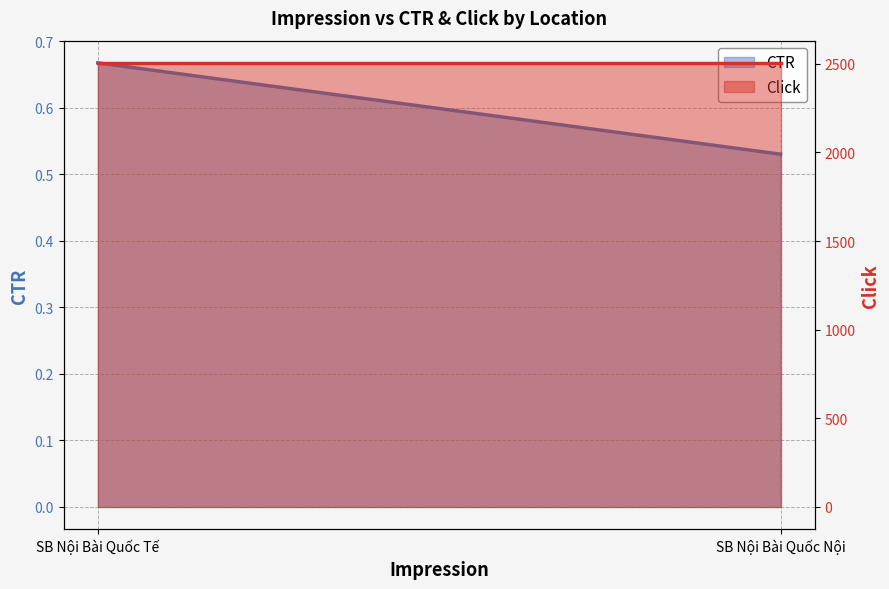

At which category is the sum across all series the highest?

SB Nội Bài Quốc Tế